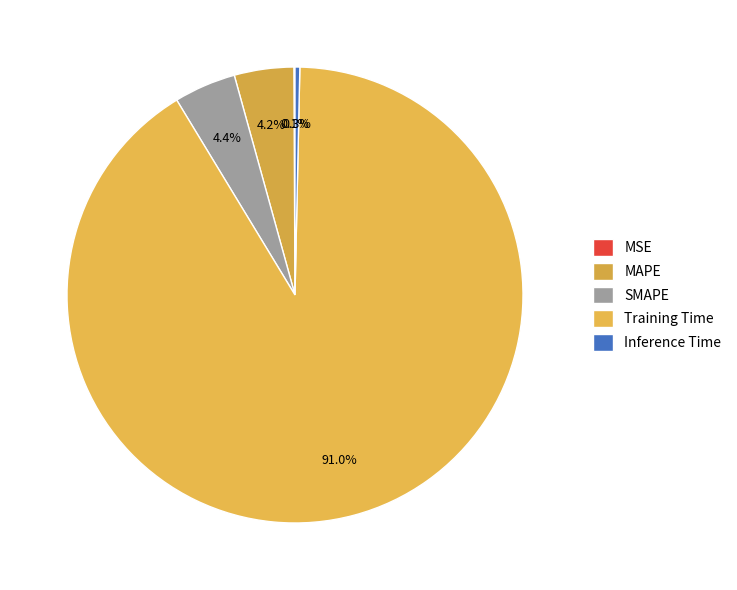

Is it true that SMAPE is 4% of the pie?

True